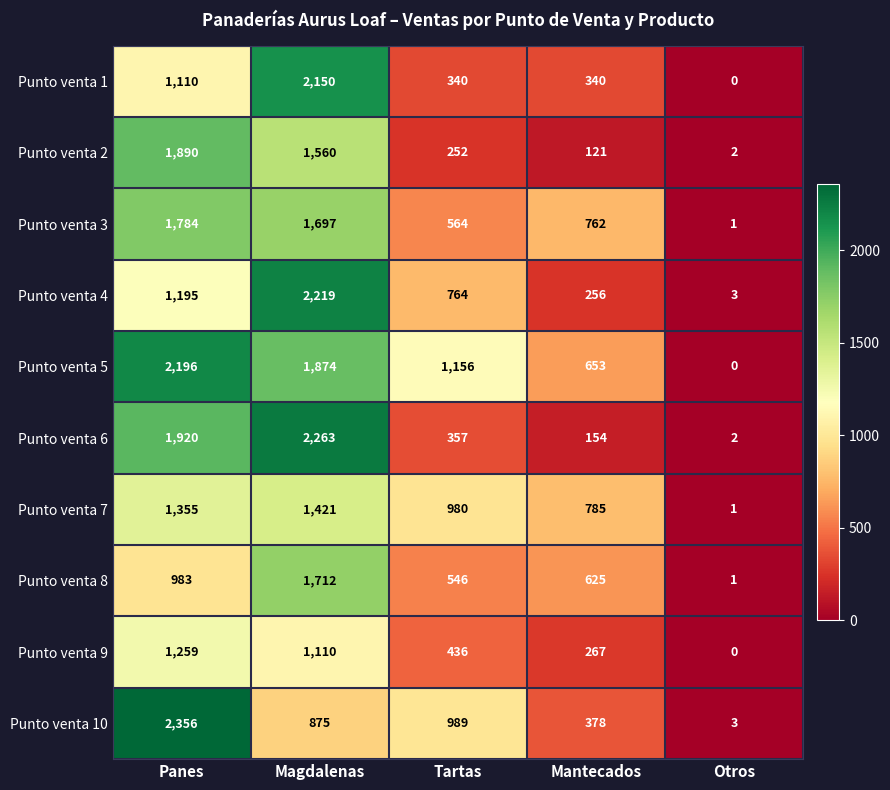

What is the sum of the Punto venta 9 values at Magdalenas and Mantecados?

1377